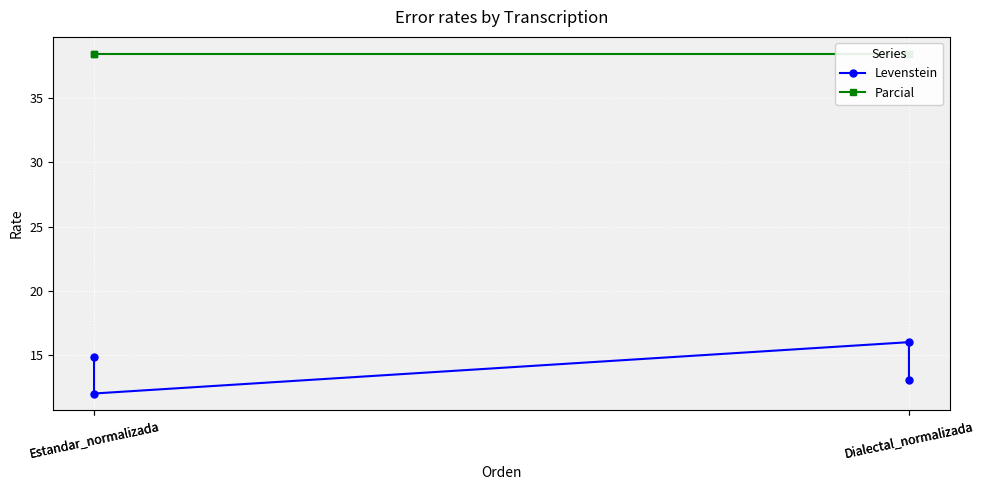

At how many categories does at least one series exceed 31?

4